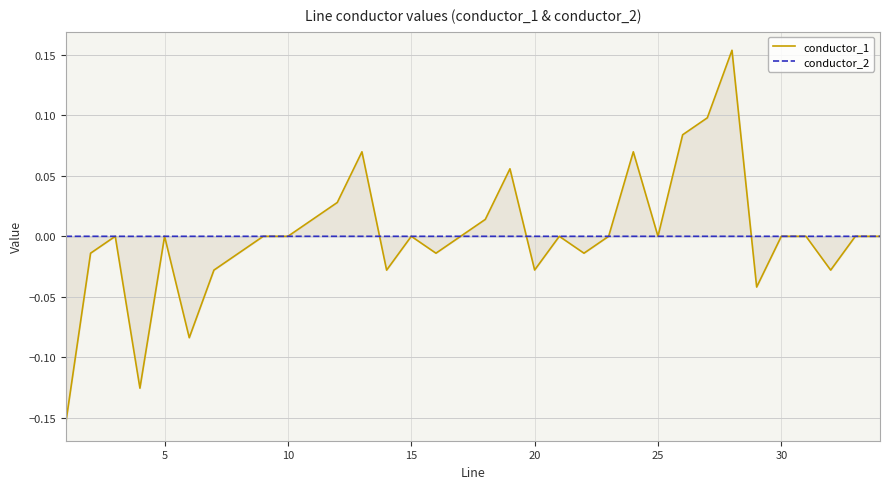

Rank the series by their average value, from highest to lowest.

conductor_1, conductor_2